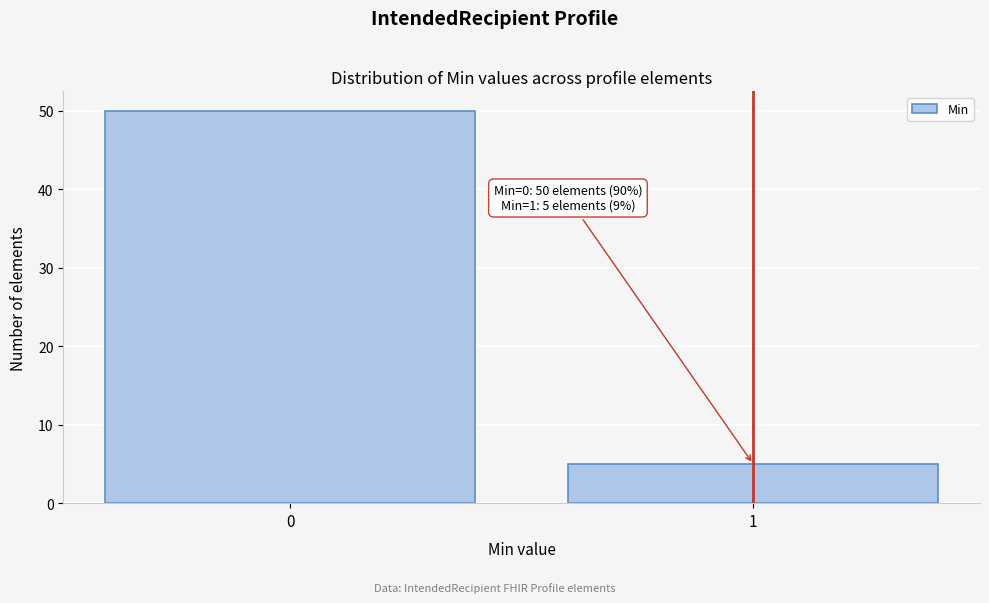

Reading left to right, extract all data points from this chart.

50	5